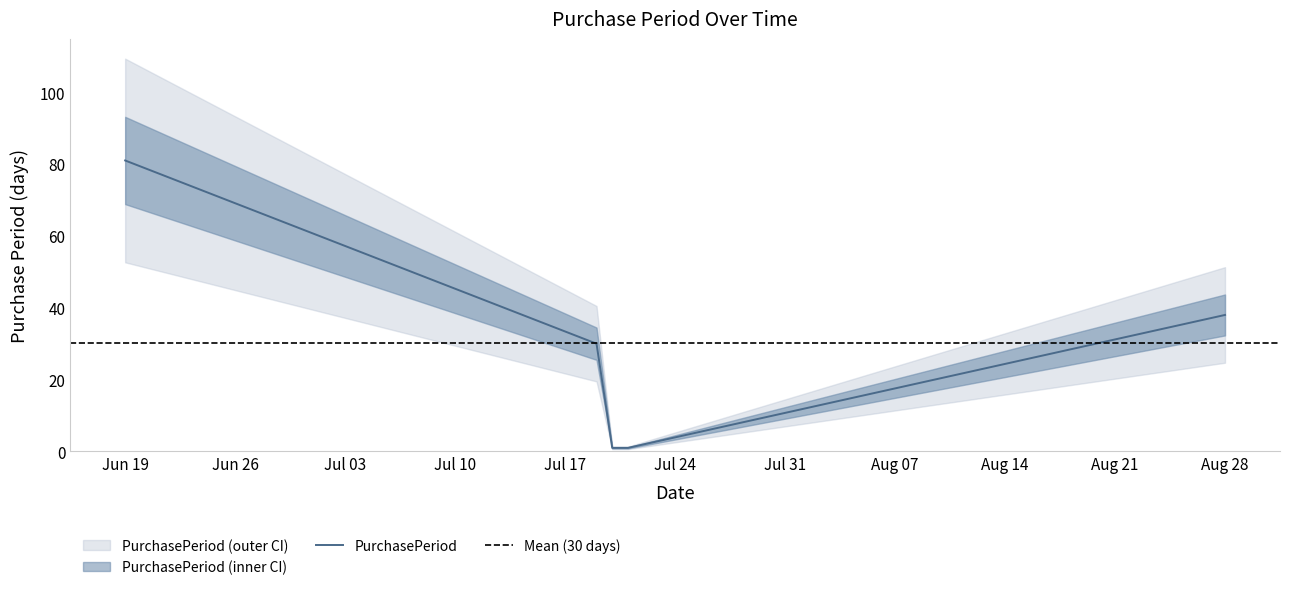

Reading left to right, what are all the values shown in this chart?

81	30	1	1	38